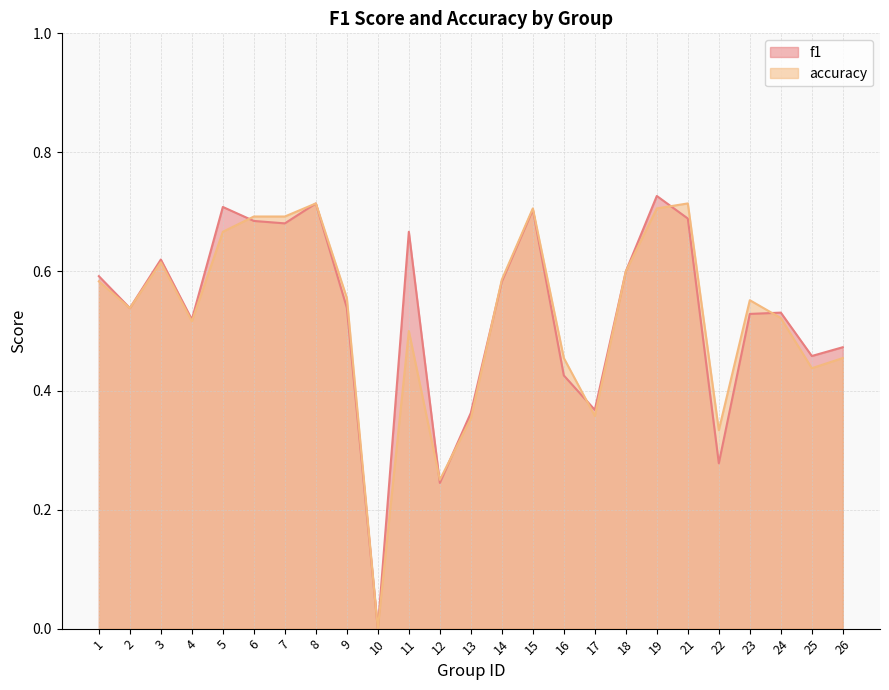

What are all the series names shown in the legend?

f1, accuracy